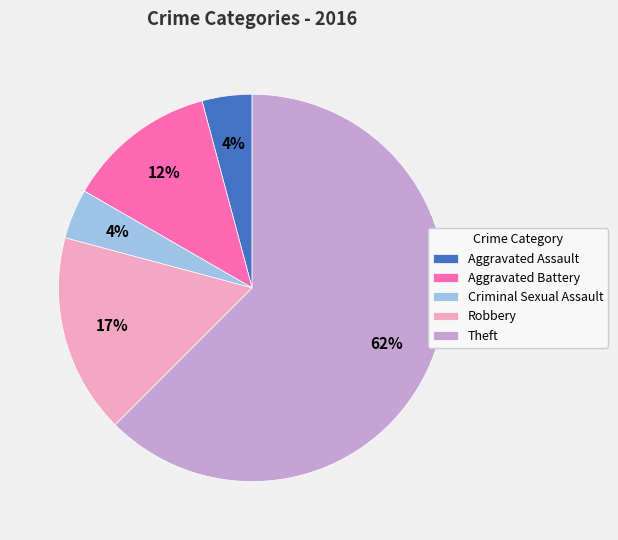

Does any single category account for the majority?

Yes